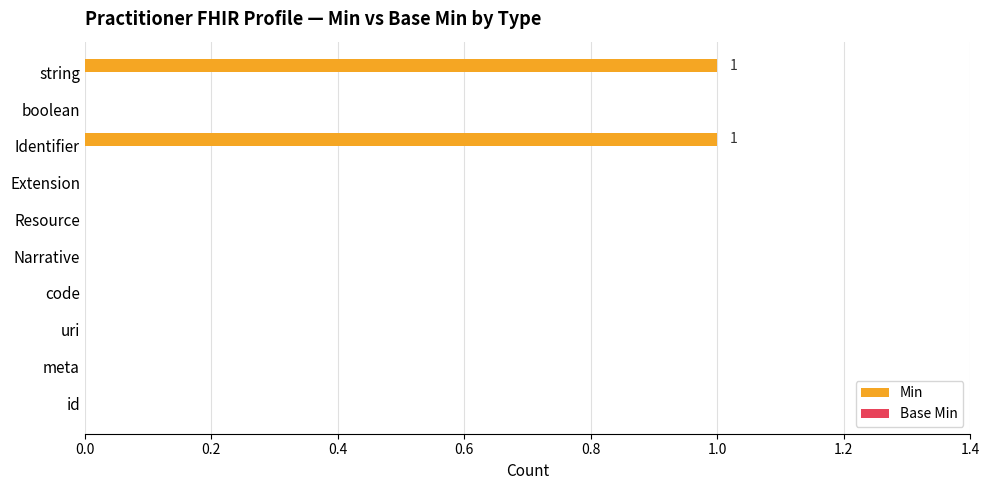

True or false: the data shows 1 at Identifier.

True